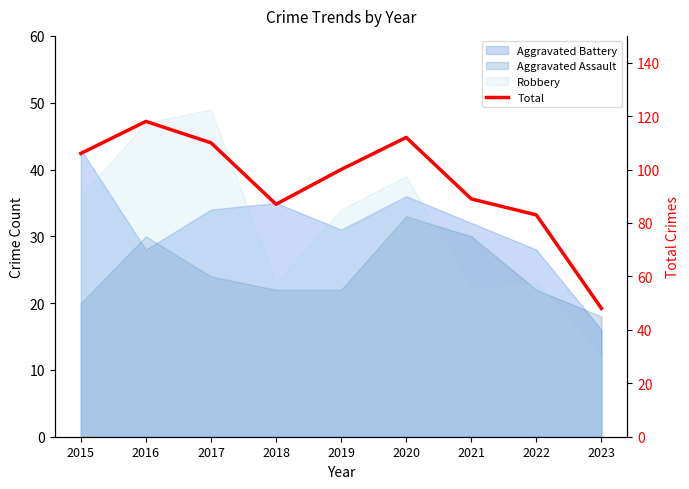

Does the chart have visible grid lines?

No